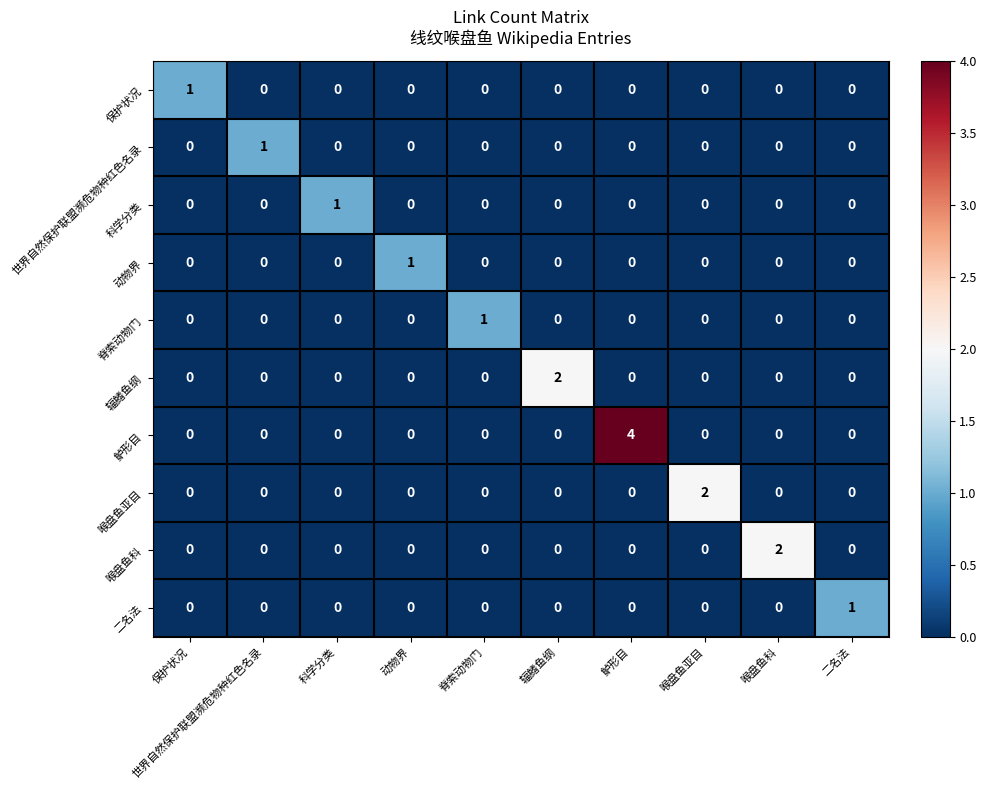

Between 脊索动物门 and 喉盘鱼亚目, which series saw the biggest shift?

喉盘鱼亚目